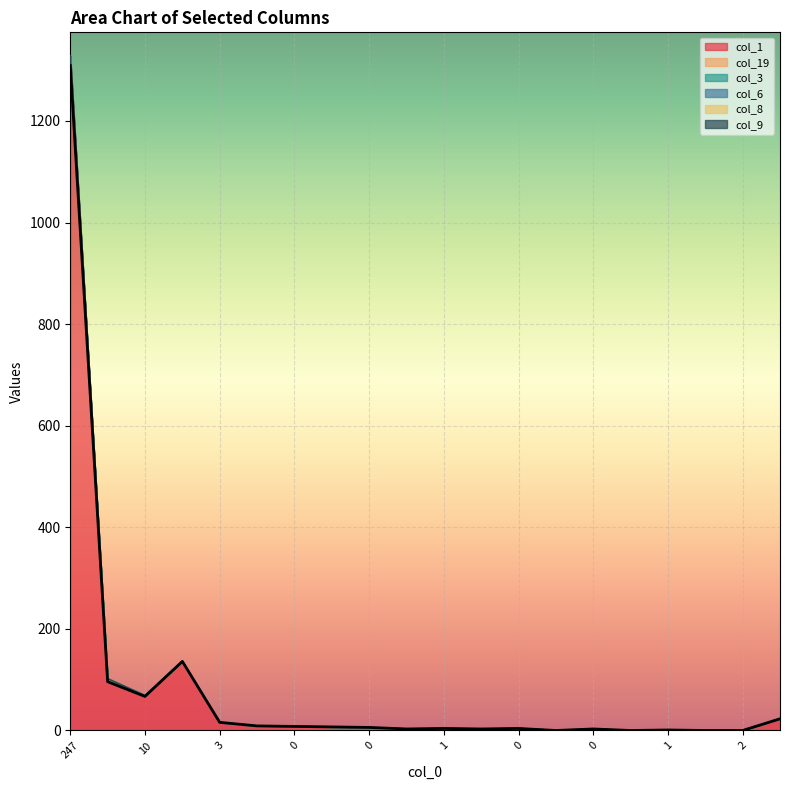

How many values in col_8 are above zero?

16